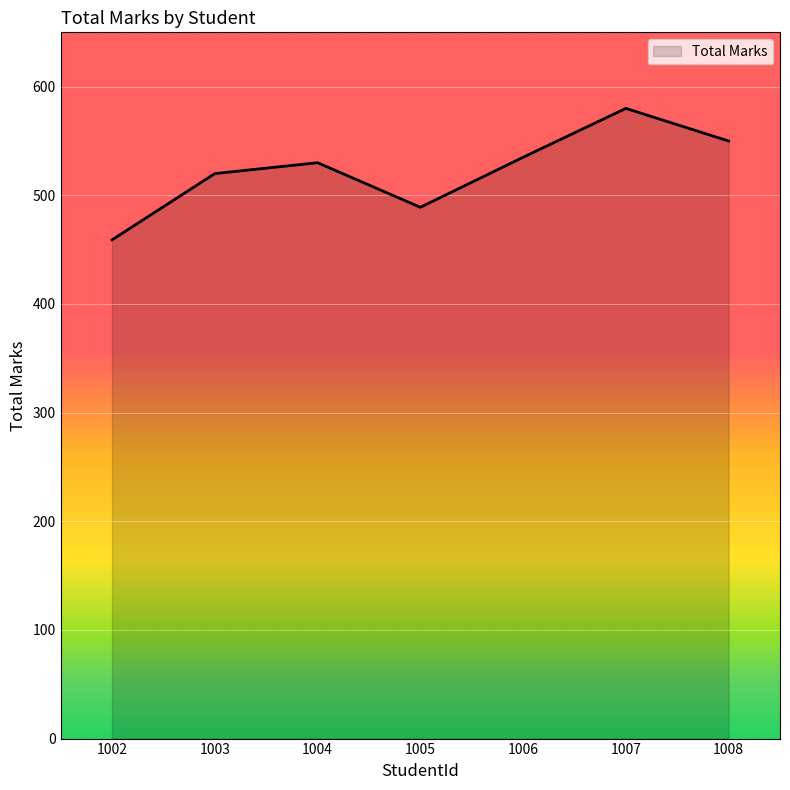

Is it true that the value at 1004 is 530?

True